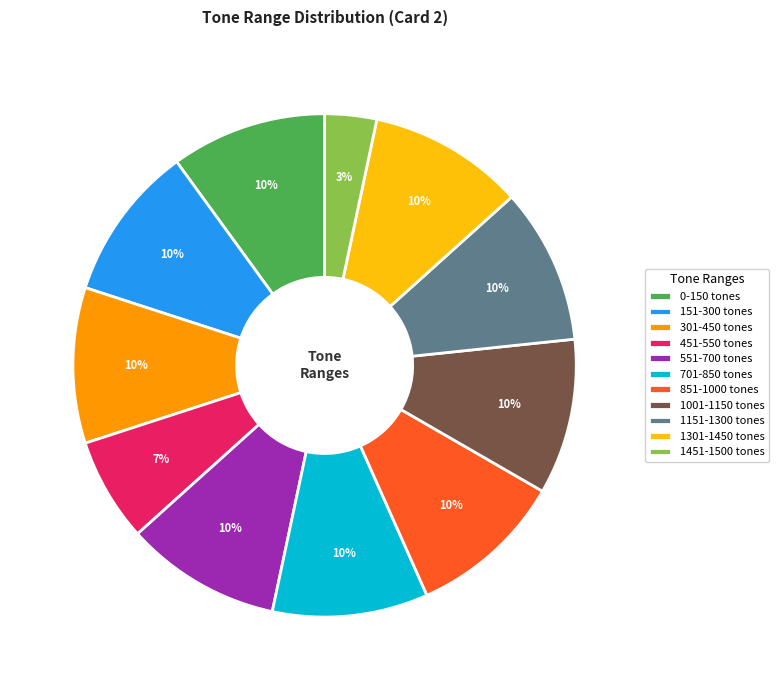

How many segments does this pie chart have?

11